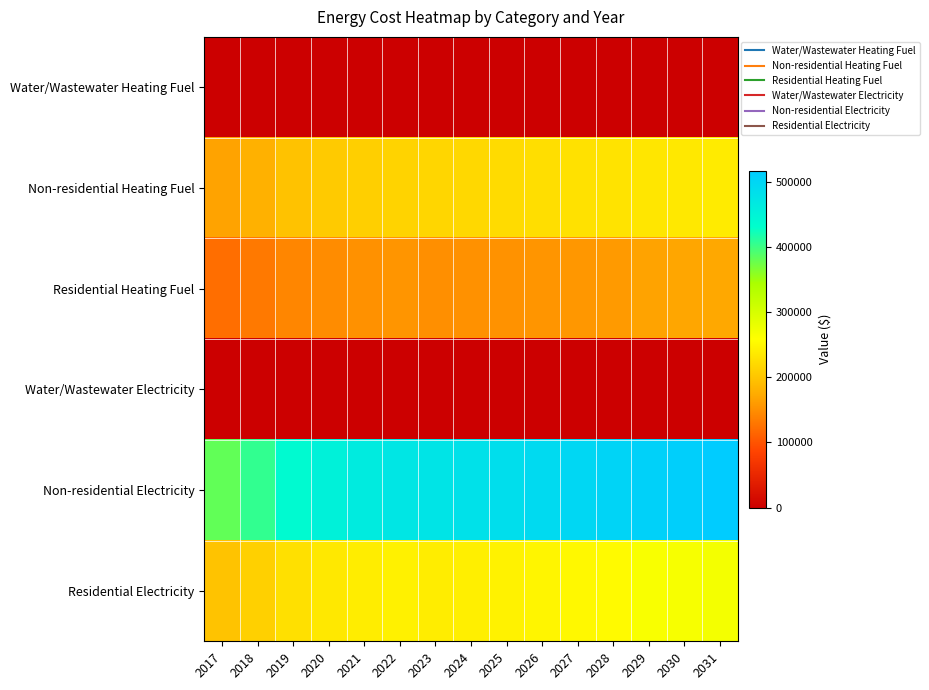

Which series has the largest total across all categories?

Non-residential Electricity